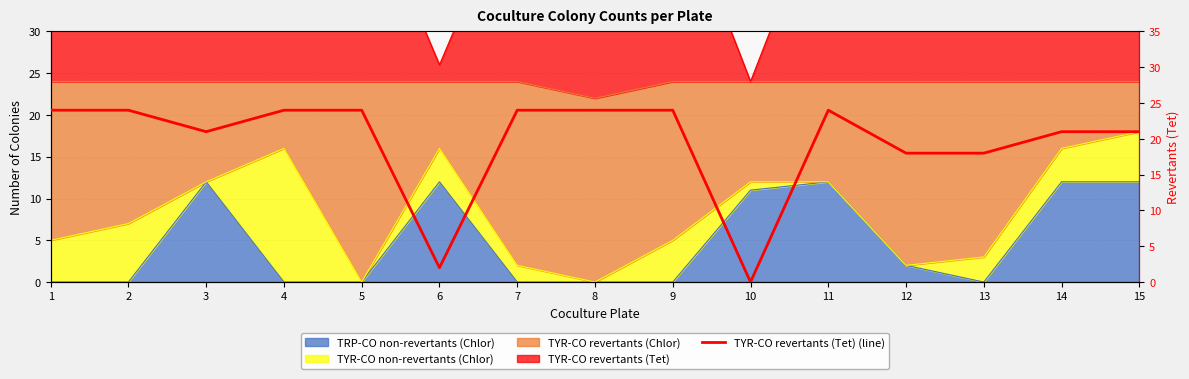

True or false: there are more than 0 points higher than both neighbors.

True